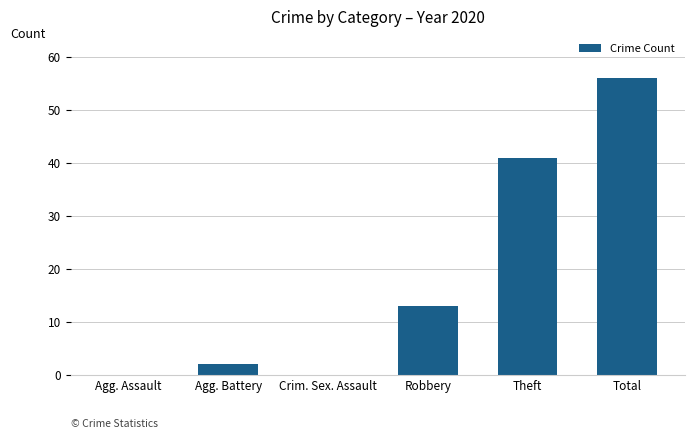

How many distinct data groups are displayed?

1